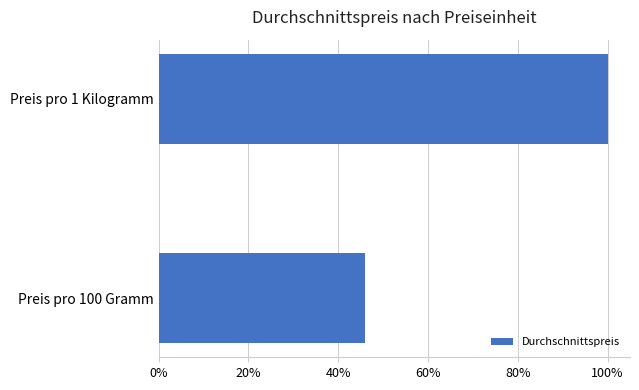

Are the bars horizontal?

Yes